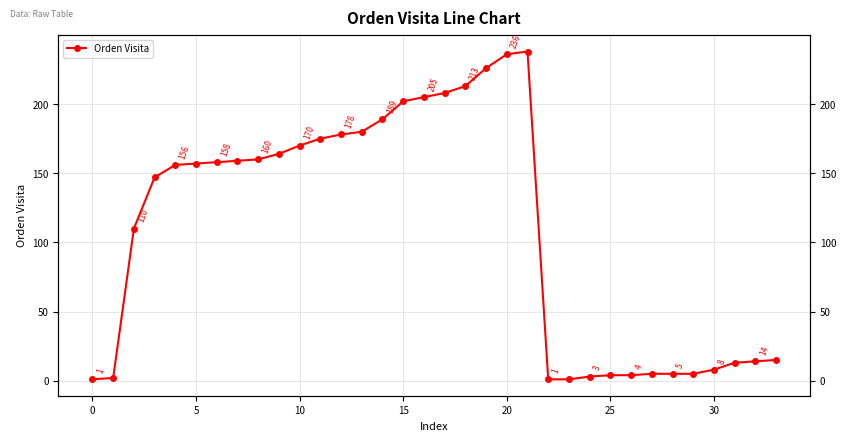

What is the minimum value shown in the chart?

1